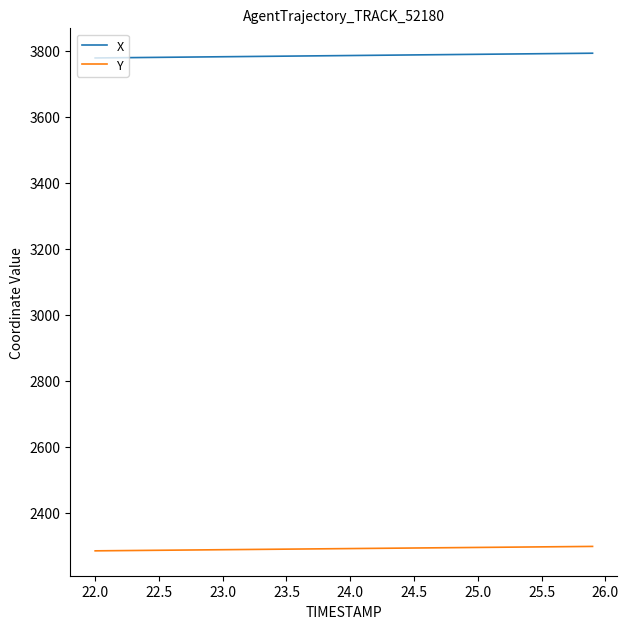

Which series has the largest total across all categories?

X